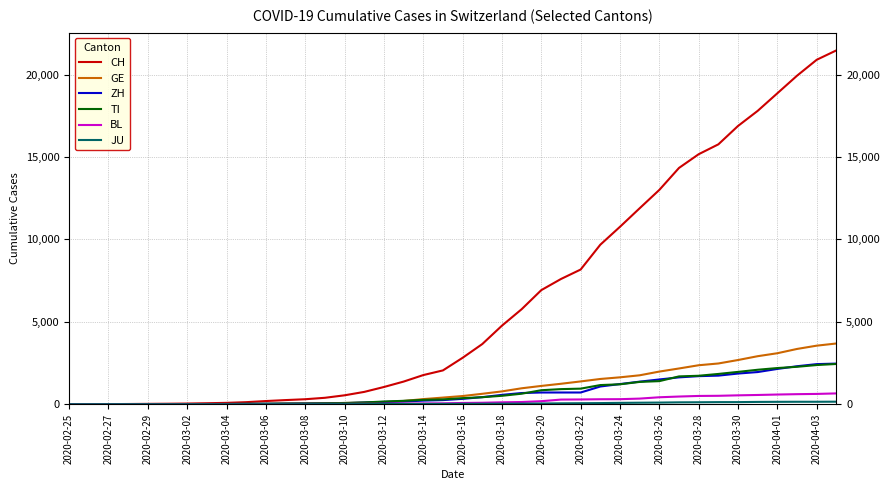

What is the greatest value displayed?

21469